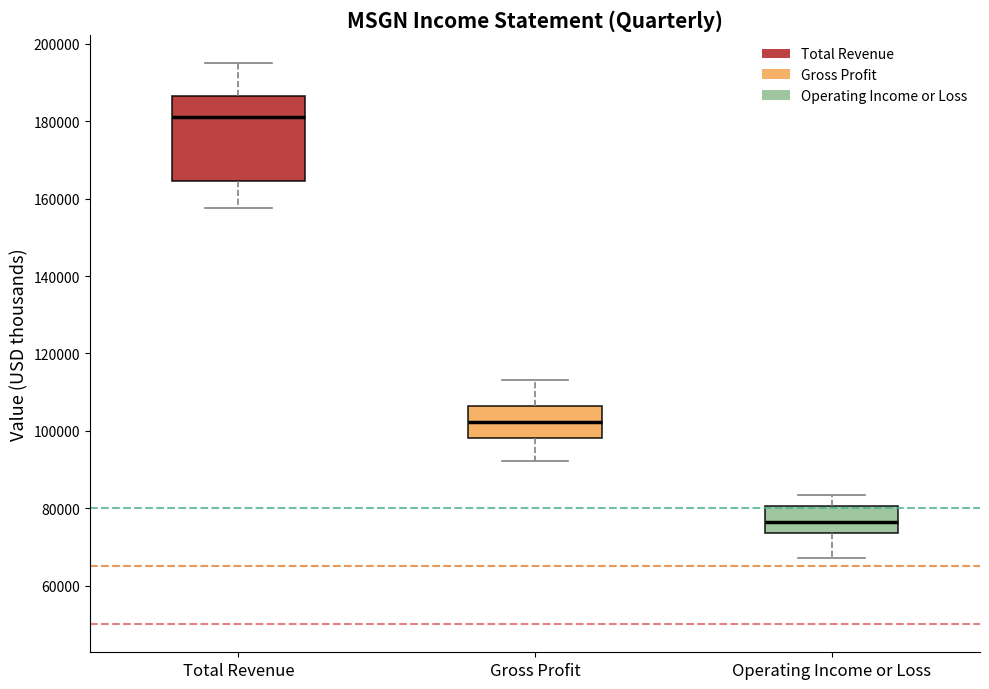

Reading left to right, transcribe this box plot: for each box, give where its median line is, the range the box spans, and where its two whiskers end, as read against the y-axis. The values are not printed on the chart, so give them approximately, as read against the axis.

Total Revenue: median 182000, box 164000 to 186000, whiskers 158000 to 196000
Gross Profit: median 102000, box 98000 to 106000, whiskers 92000 to 114000
Operating Income or Loss: median 76000, box 74000 to 80000, whiskers 68000 to 84000